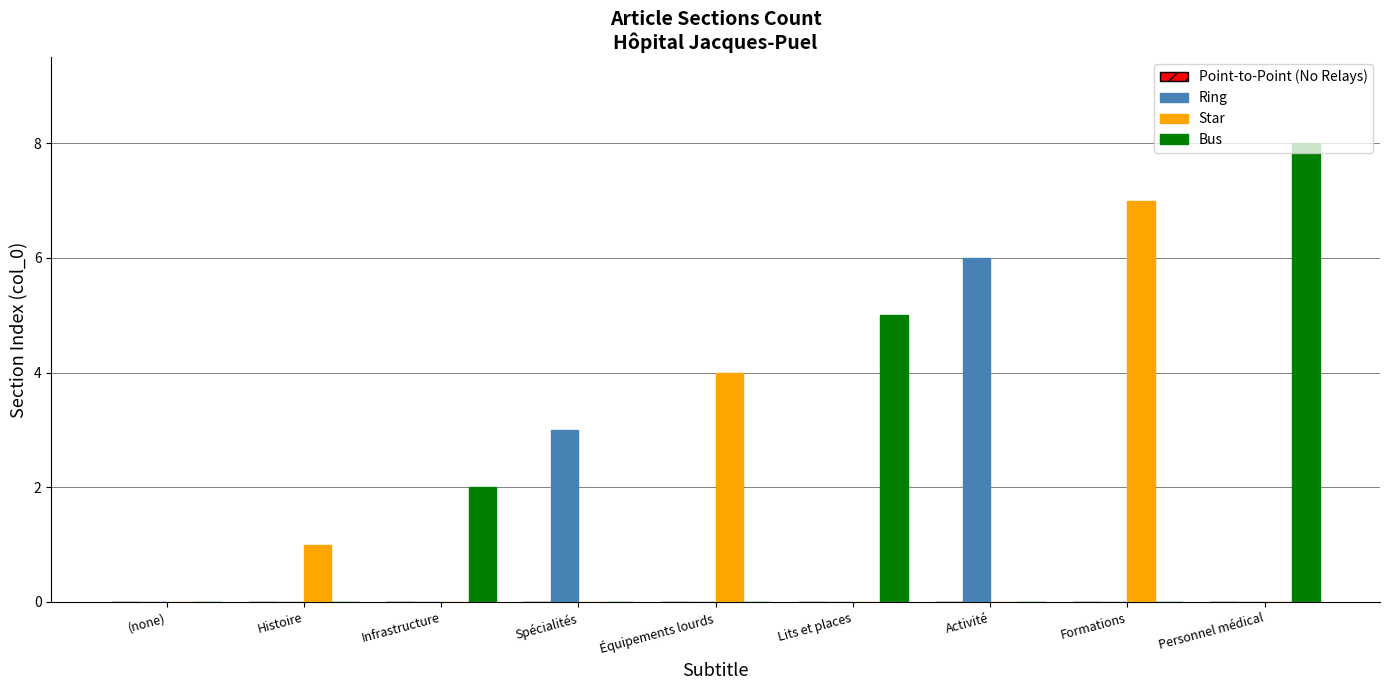

Count the Bus values in the range 0 to 2.

7